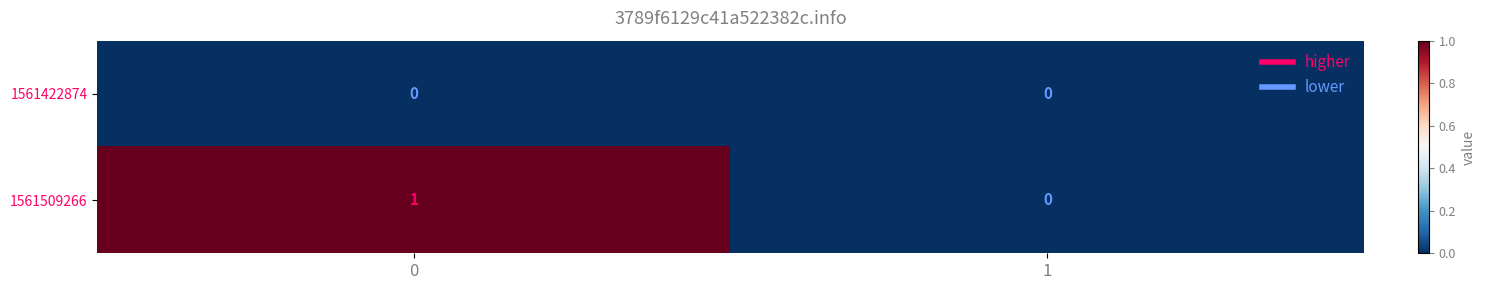

Which series changed the most between 0 and 1?

1561509266